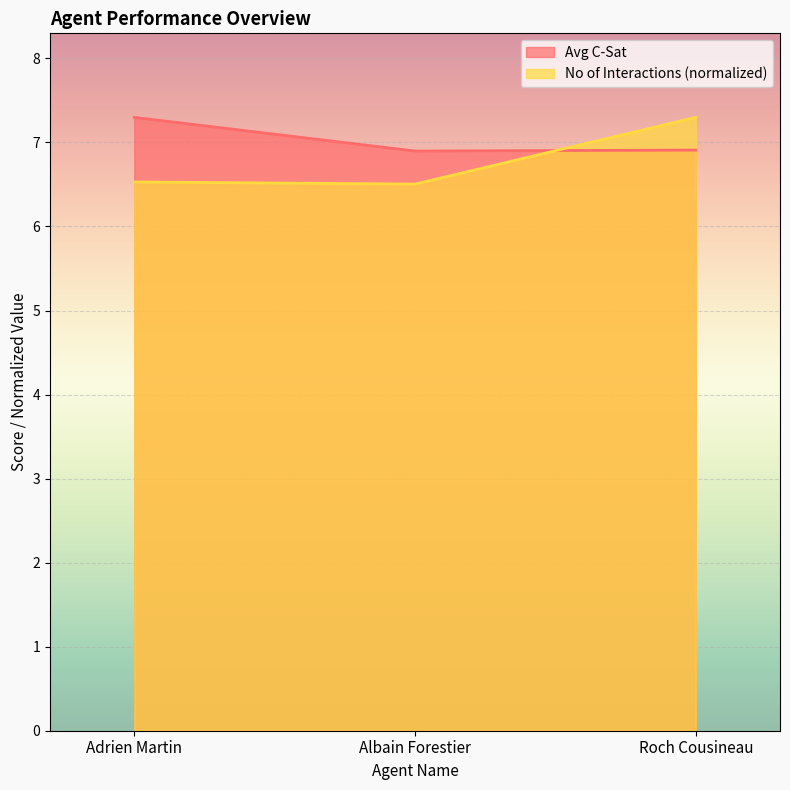

True or false: No of Interactions has a value of 10.6 at Roch Cousineau.

False